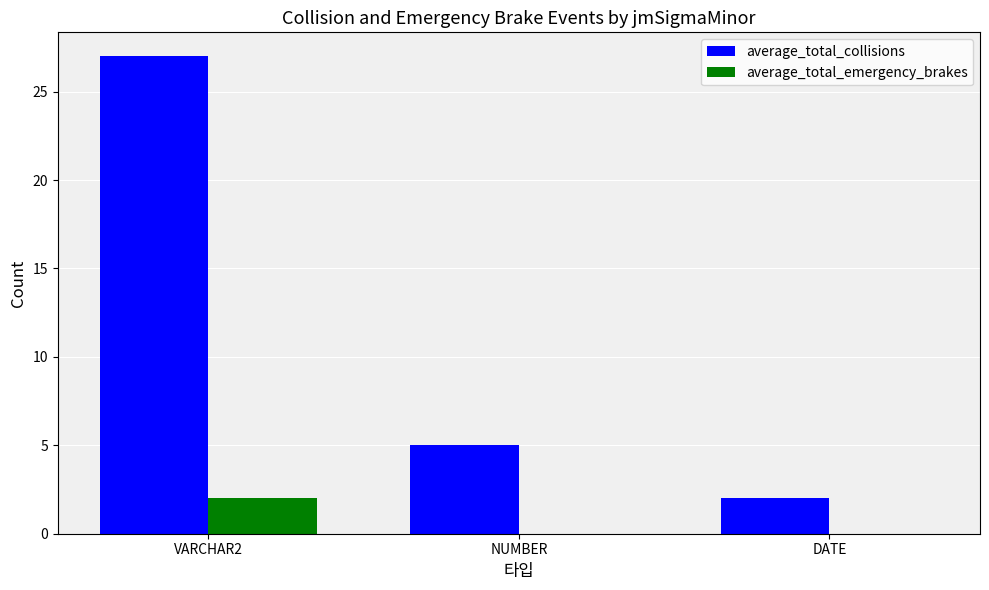

Which series has the largest total across all categories?

average_total_collisions